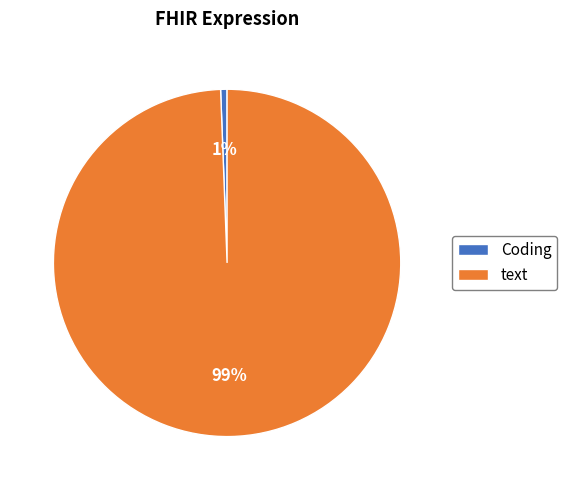

Which has a higher value, text or Coding?

text